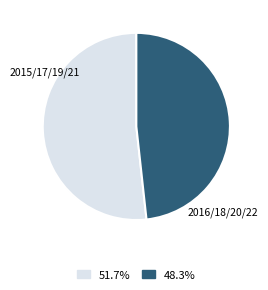

Is there a majority slice in this chart?

Yes